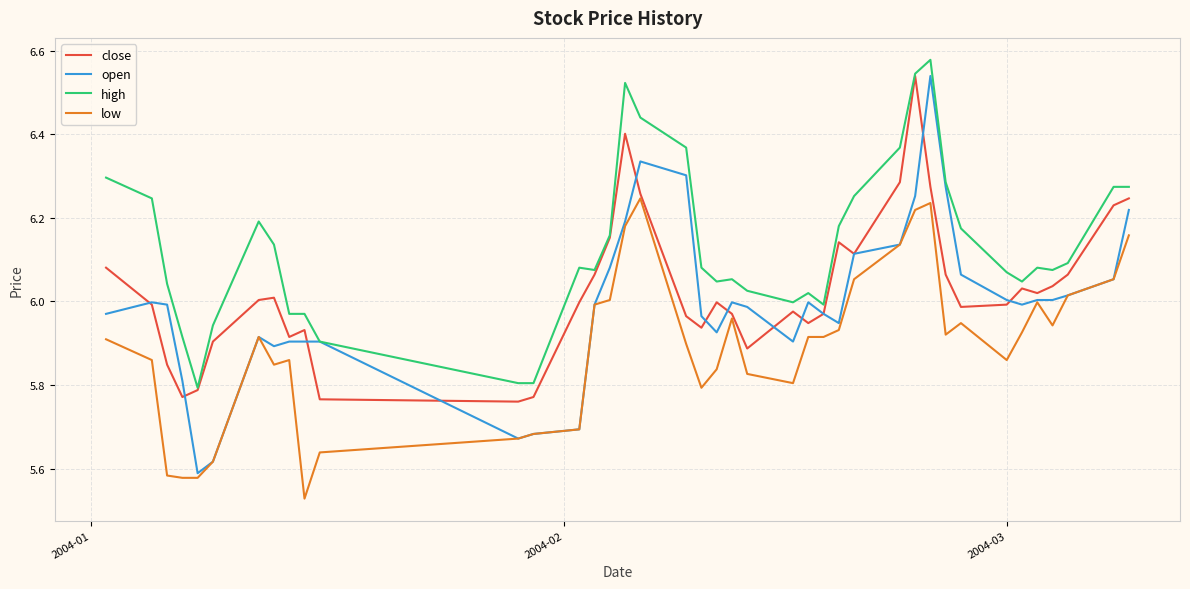

Which series has the widest spread of values?

open